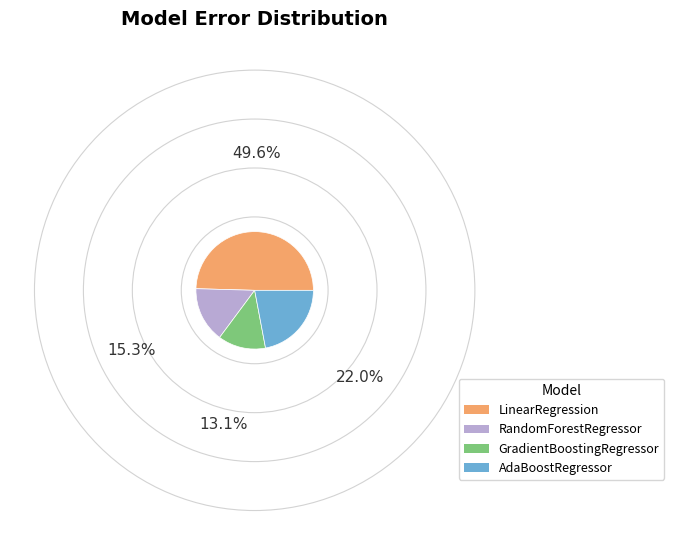

Does LinearRegression account for over 50% of the chart?

No